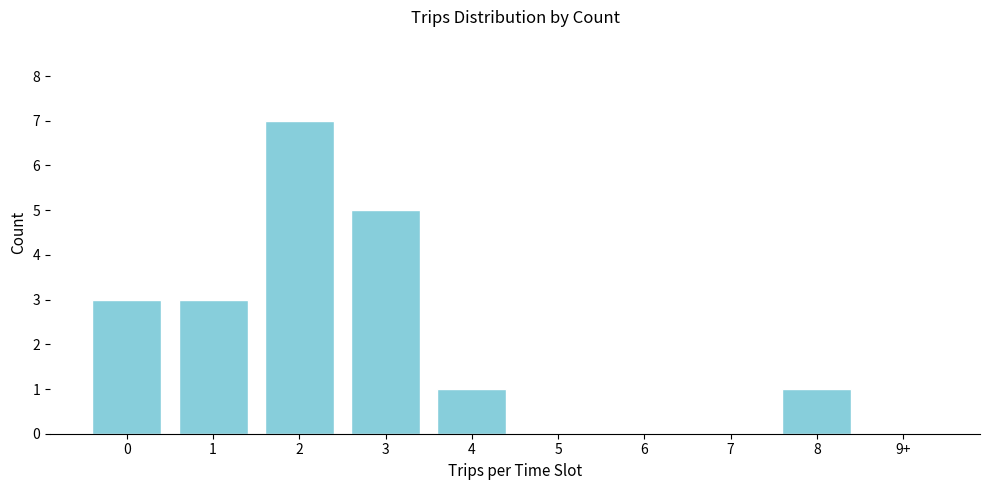

Reading left to right, transcribe all the data shown in this chart.

0=3	1=3	2=7	3=5	4=1	5=0	6=0	7=0	8=1	9+=0